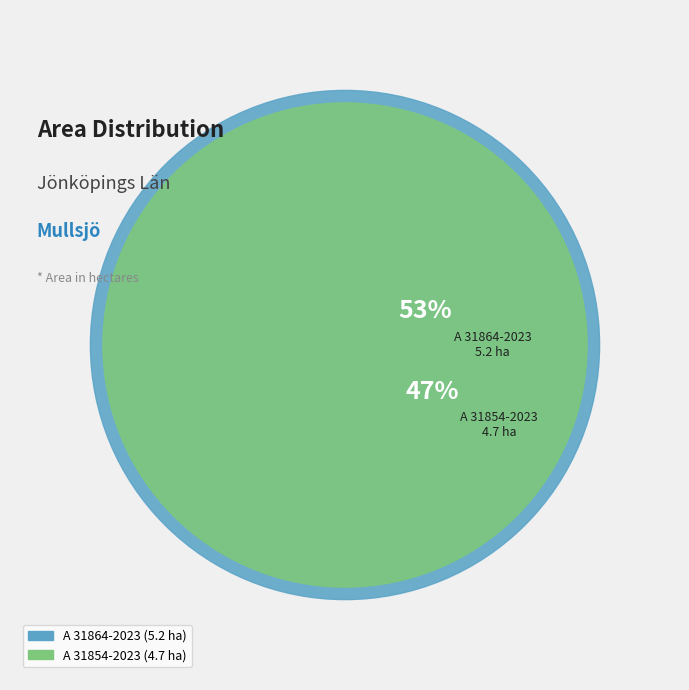

What is the smallest slice in the pie chart?

A 31854-2023